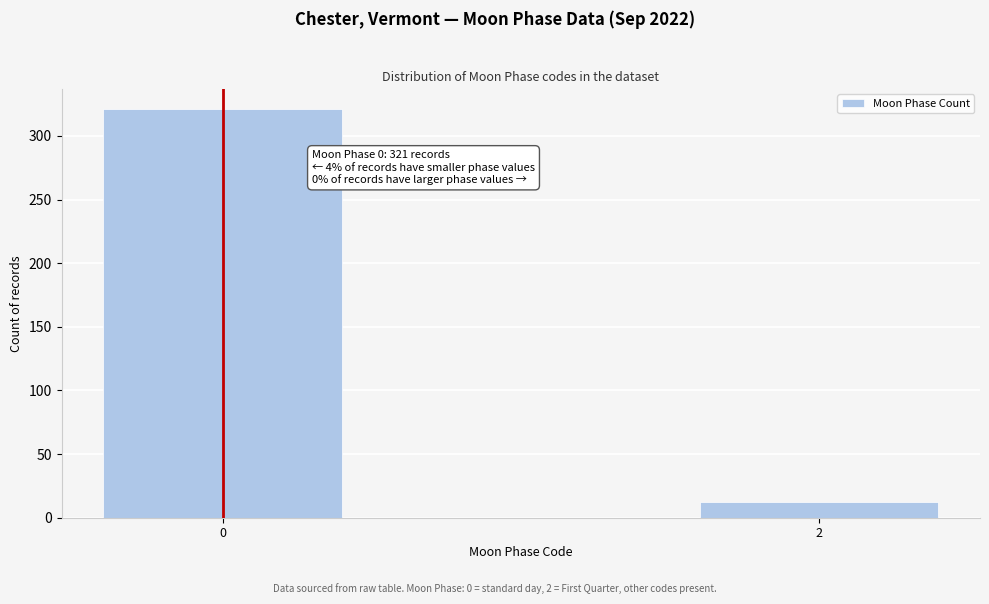

Reading left to right, extract all data points from this chart.

321	12